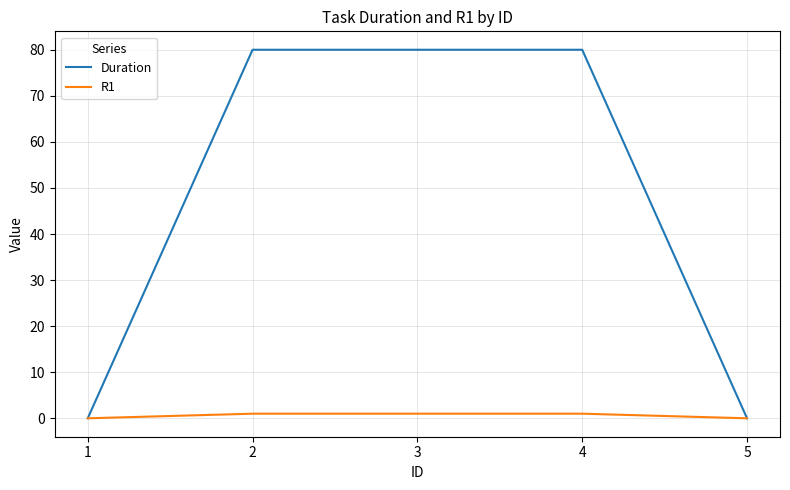

Reading right to left, transcribe all the data shown in this chart.

Duration: 5=0	4=80	3=80	2=80	1=0
R1: 5=0	4=1	3=1	2=1	1=0